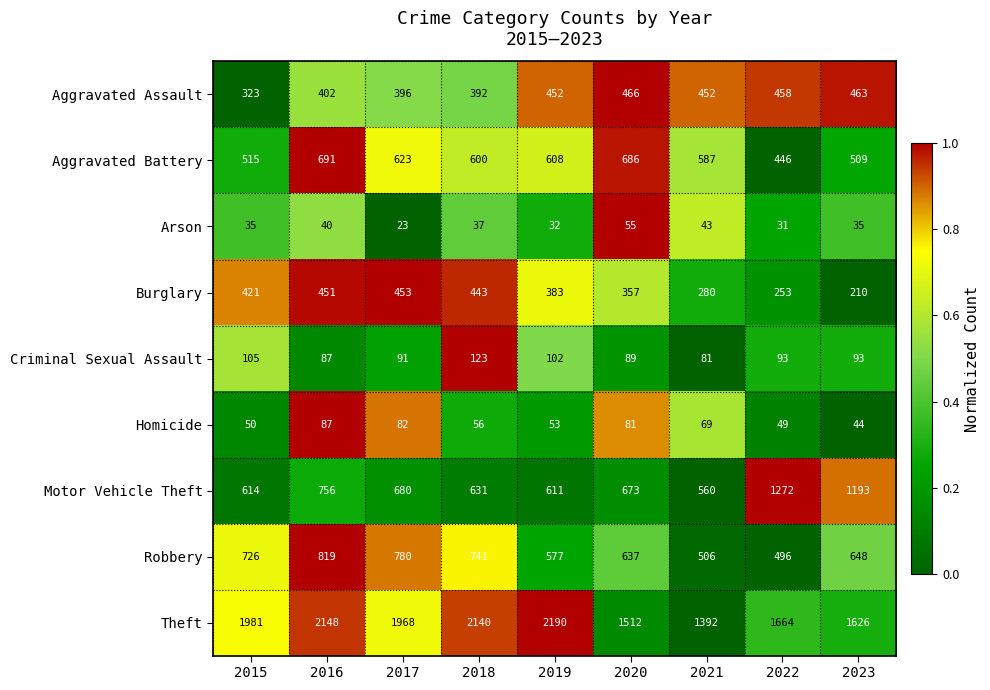

What is the greatest value displayed?

2190